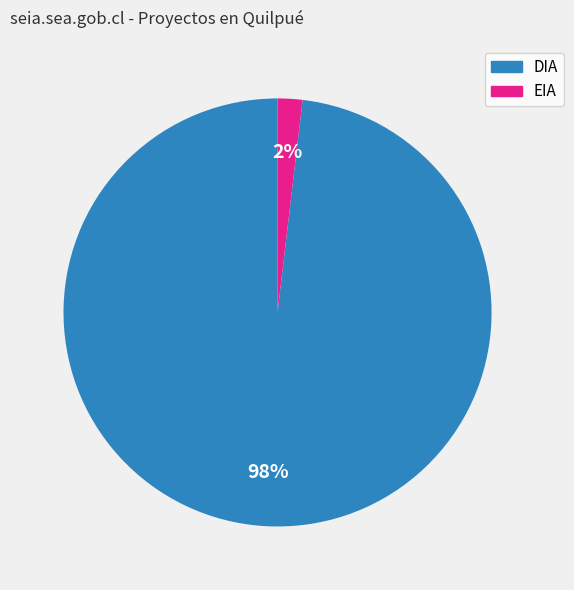

Does DIA represent more than half of the total?

Yes